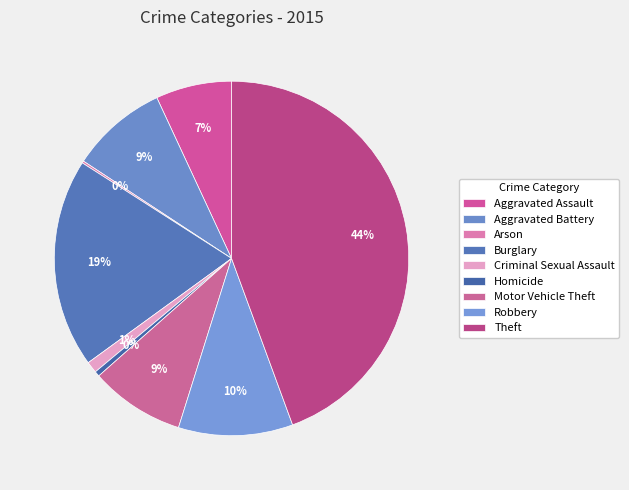

Rank the categories by value from highest to lowest.

Theft, Burglary, Robbery, Aggravated Battery, Motor Vehicle Theft, Aggravated Assault, Criminal Sexual Assault, Homicide, Arson